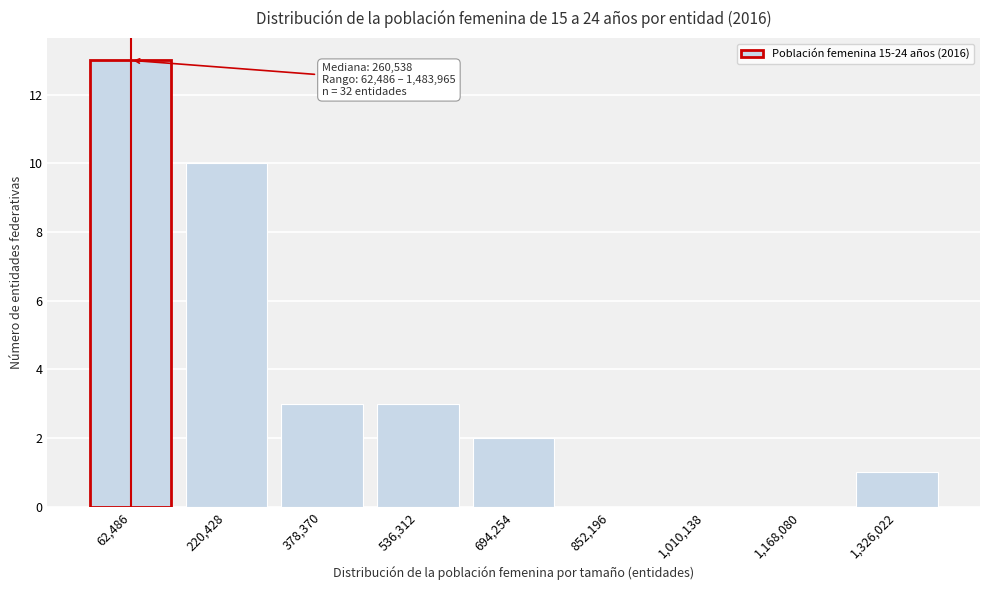

Reading right to left, what are all the values shown in this chart?

1,326,022=1	1,168,080=0	1,010,138=0	852,196=0	694,254=2	536,312=3	378,370=3	220,428=10	62,486=13